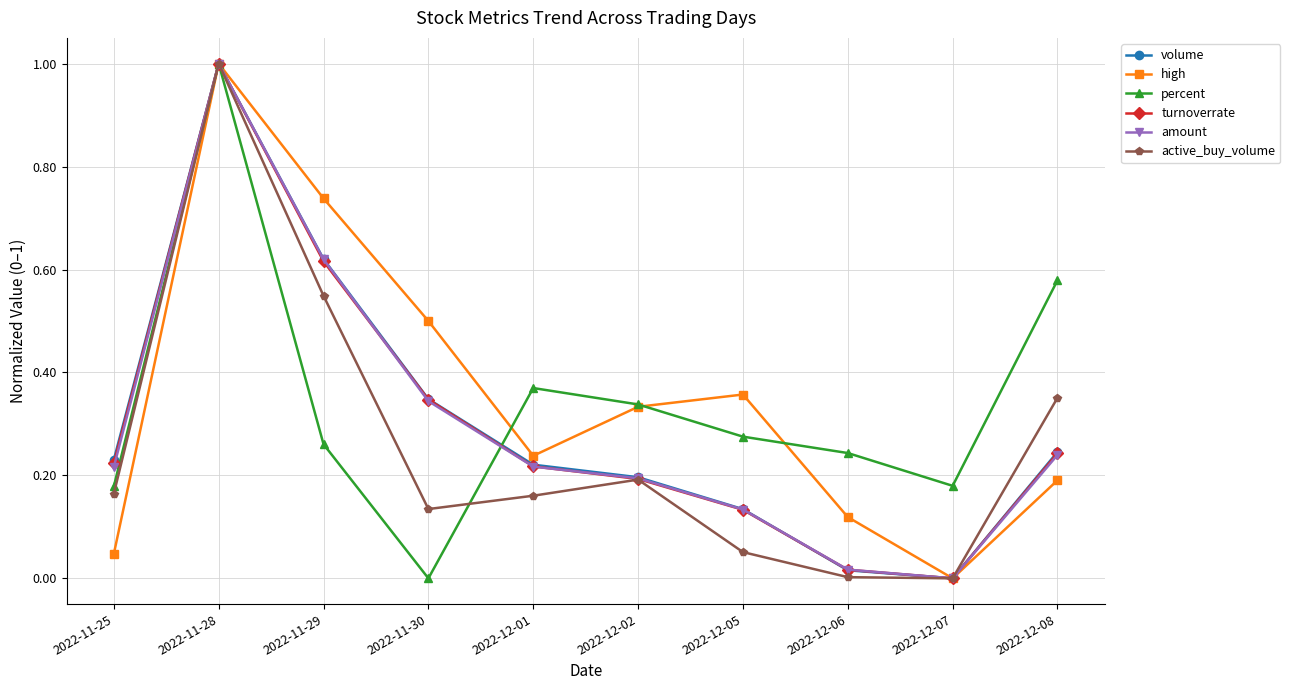

At which category does amount reach its first local valley?

2022-12-07